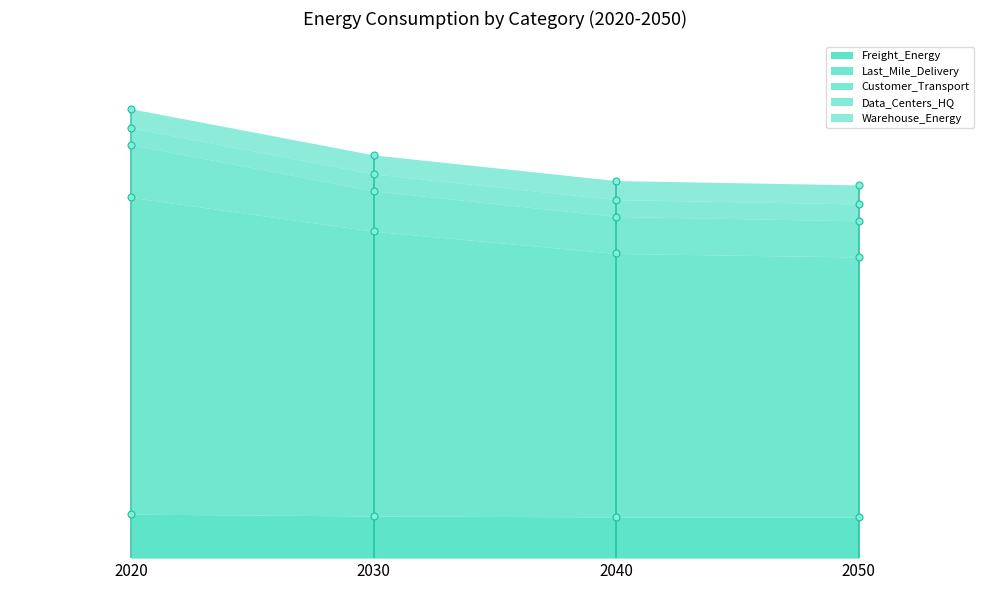

At which label is Data_Centers_HQ closest to 1?

2020